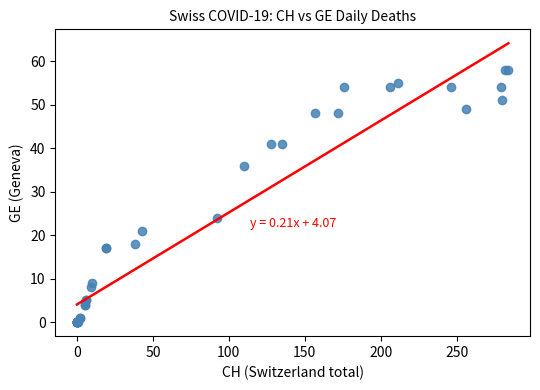

What Y value in the scatter plot is closest to 29?

24